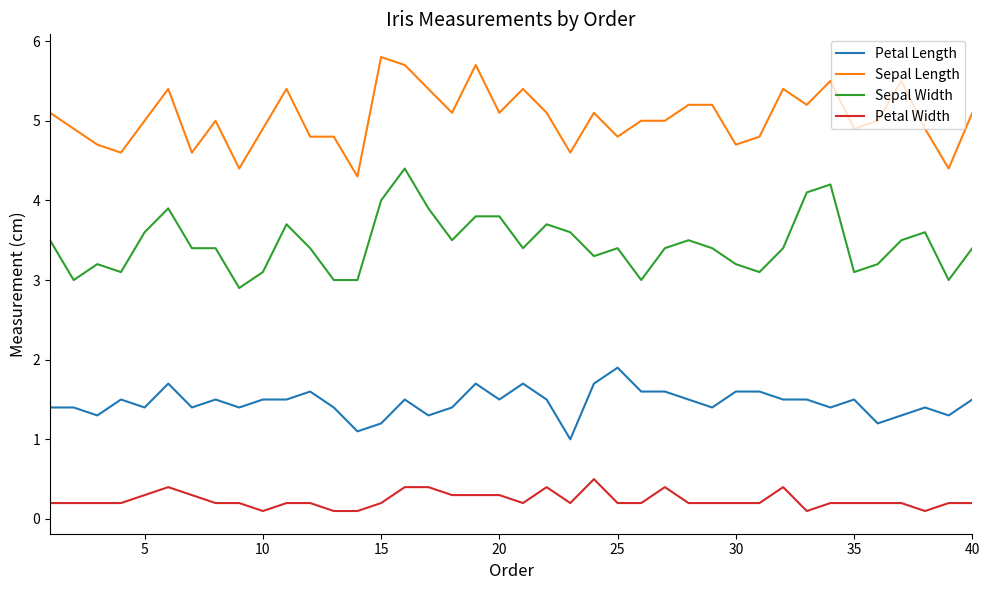

Which series has the largest total across all categories?

Sepal Length